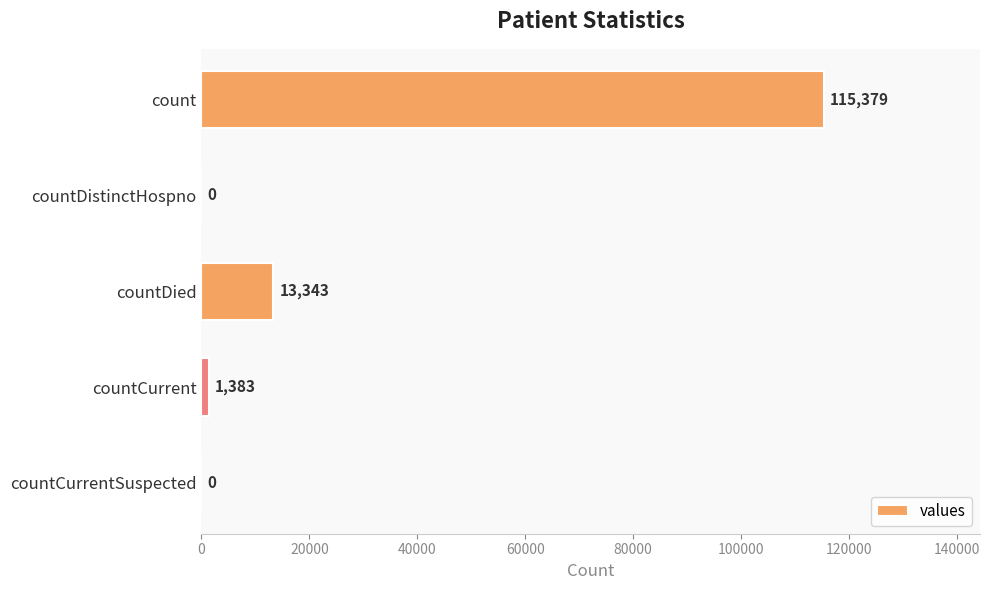

Which label corresponds to the largest value in the chart?

count